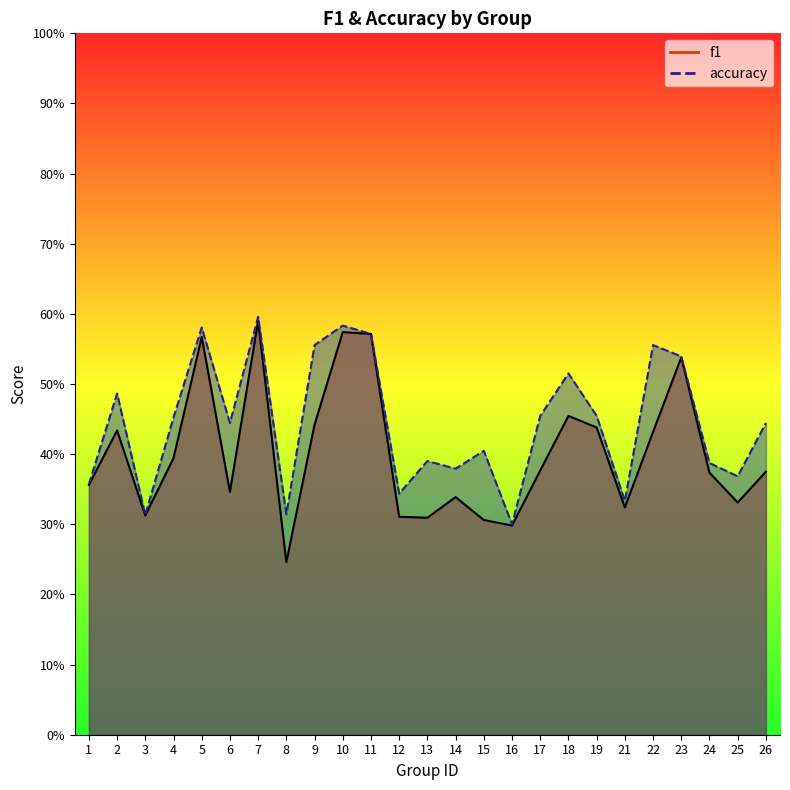

What is the difference between the maximum and second lowest values in the accuracy series?

0.3